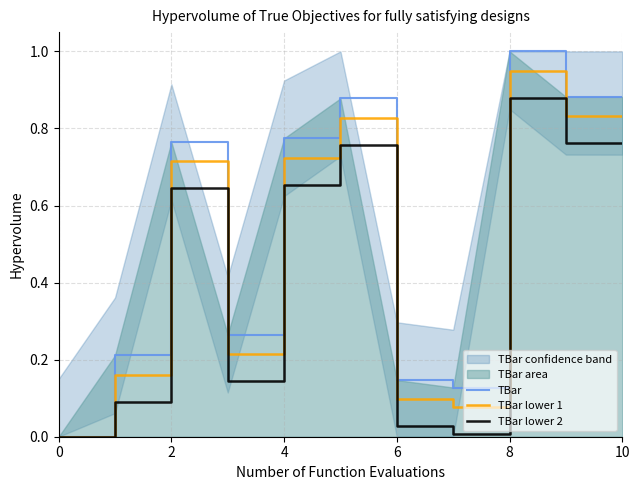

What is the label of the 9th point from the left?

8